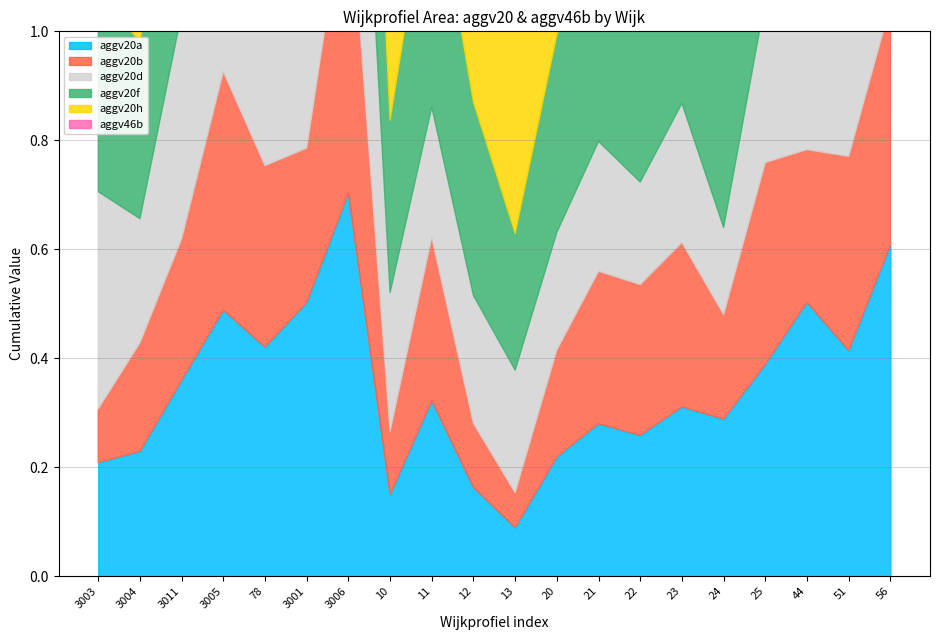

Between 11 and 25, which series saw the biggest shift?

aggv20h